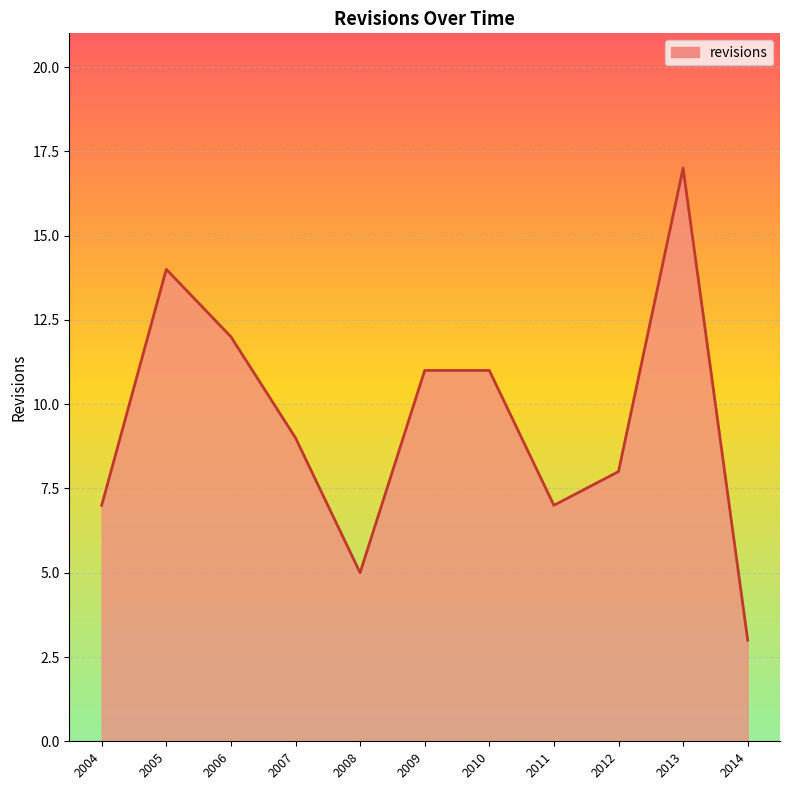

How many series are shown in this chart?

1